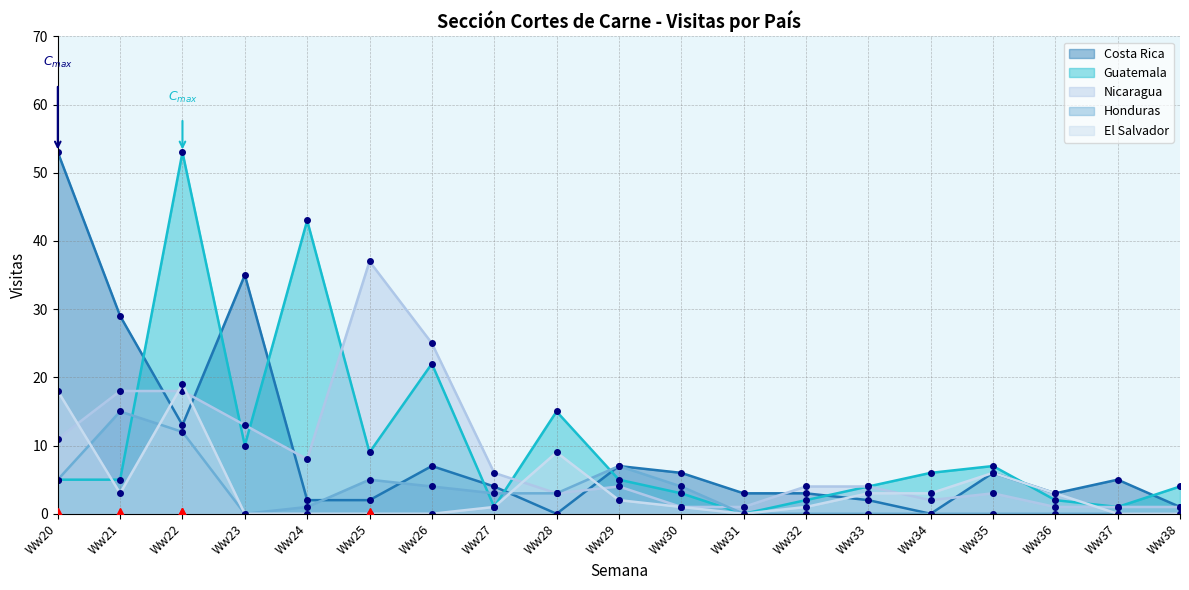

What is the average value of the Honduras series?

3